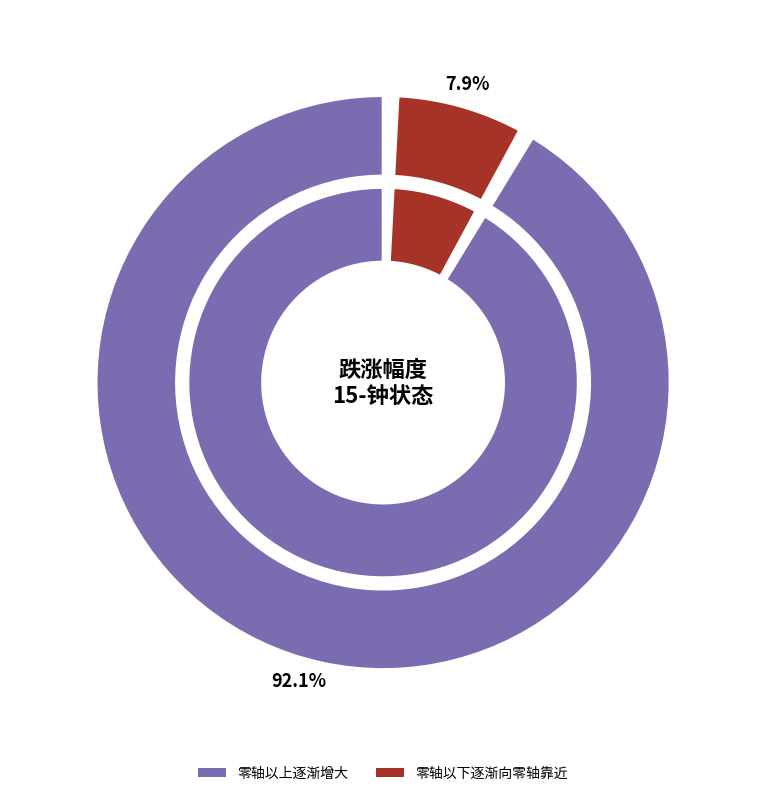

The 9-13-22-15 slice represents 15% of the pie. True or false?

False